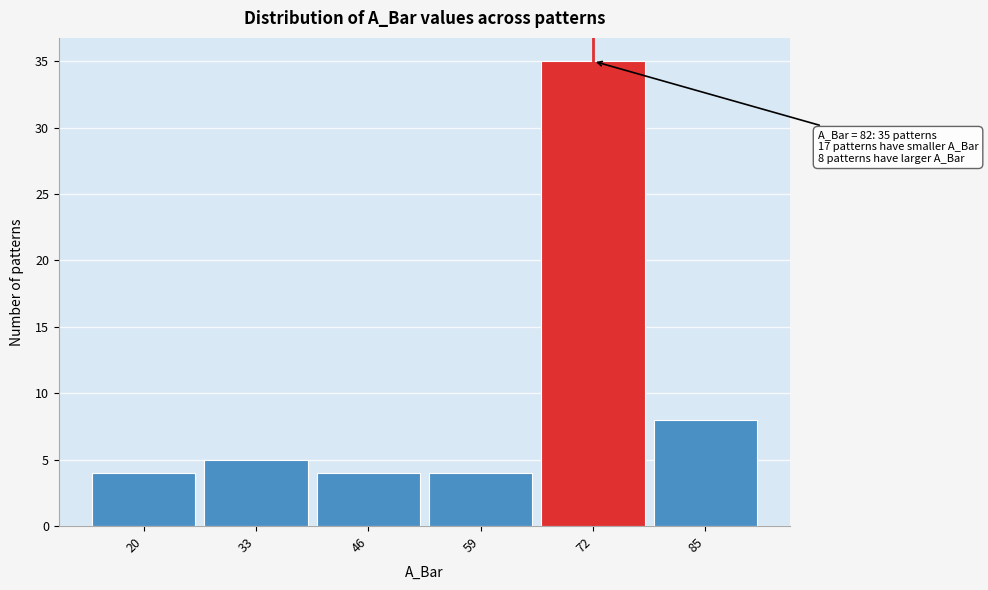

Reading left to right, transcribe all the data shown in this chart.

20=4	33=5	46=4	59=4	72=35	85=8